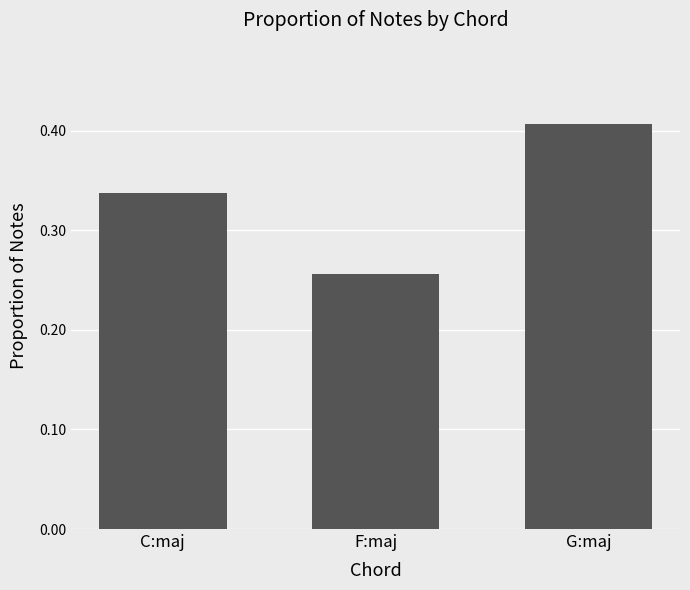

What is the difference between the maximum and minimum values?

0.2